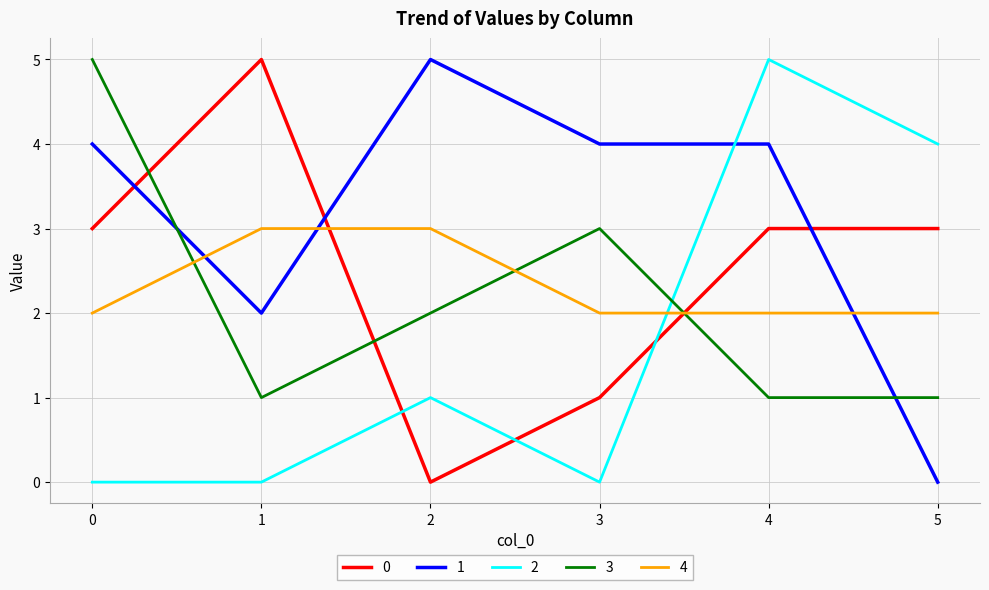

Count the number of data series in this chart.

5